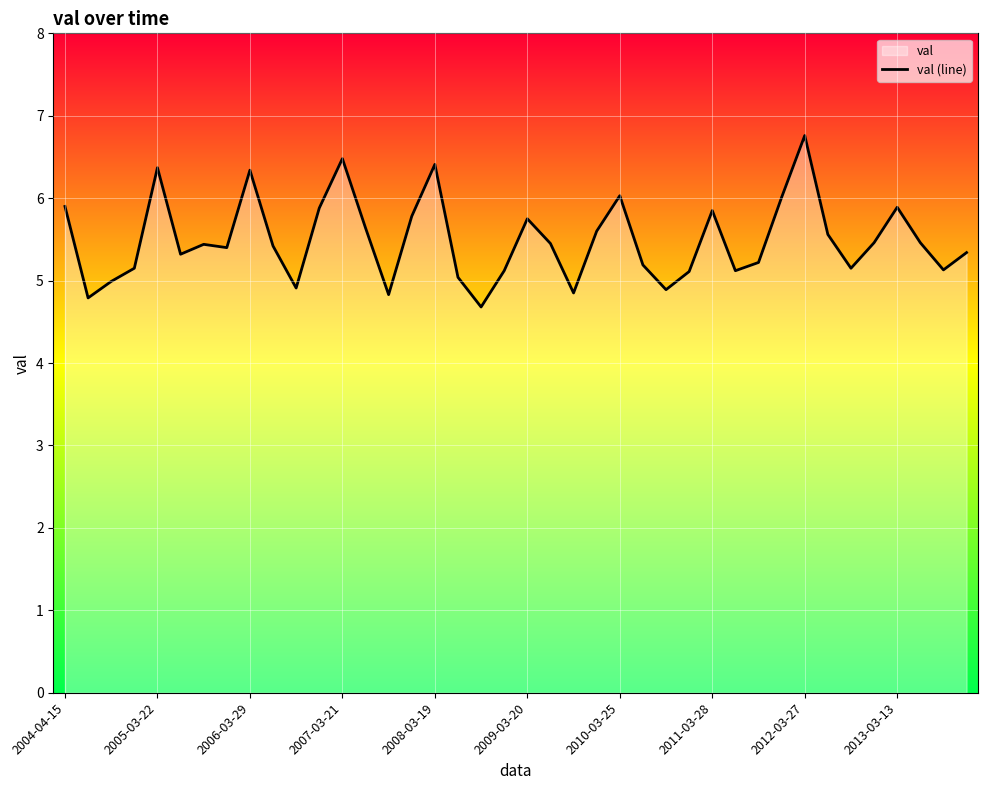

What is the value of the 3rd point from the left?

5.0